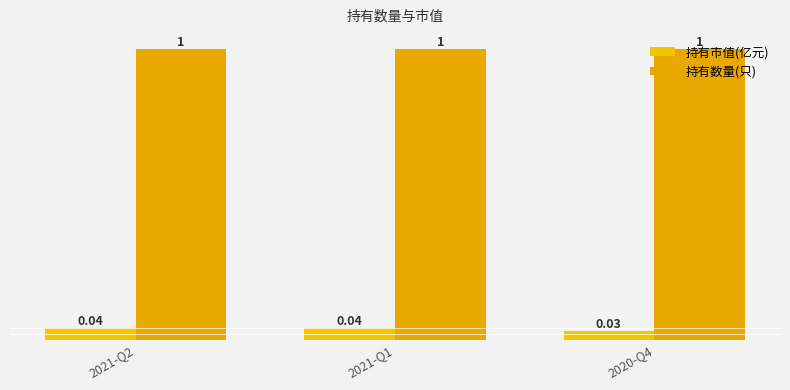

Which series has the widest spread of values?

持有市值(亿元)